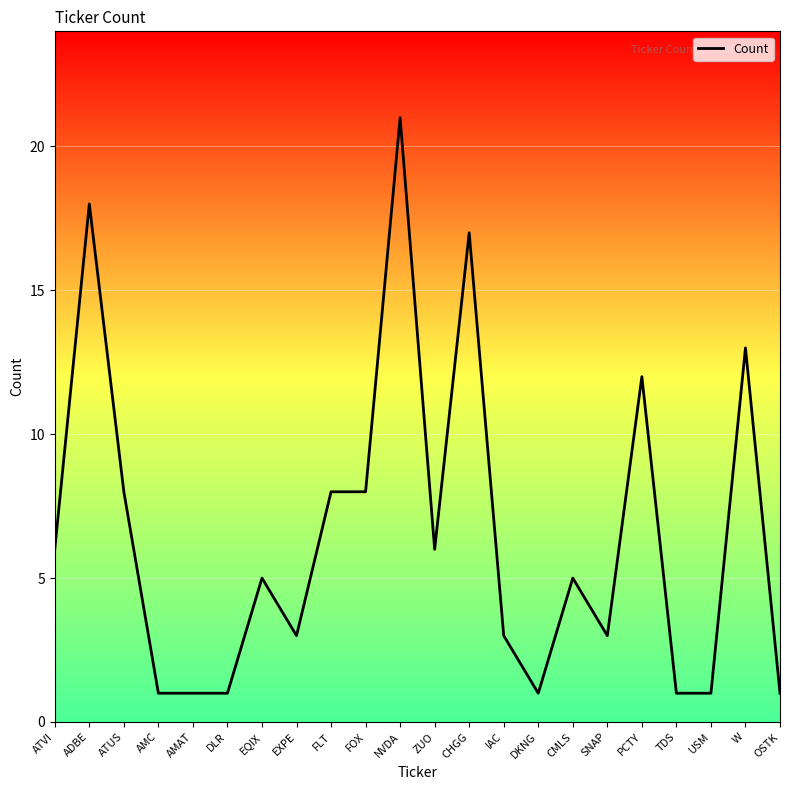

The value at AMC is 0. True or false?

False